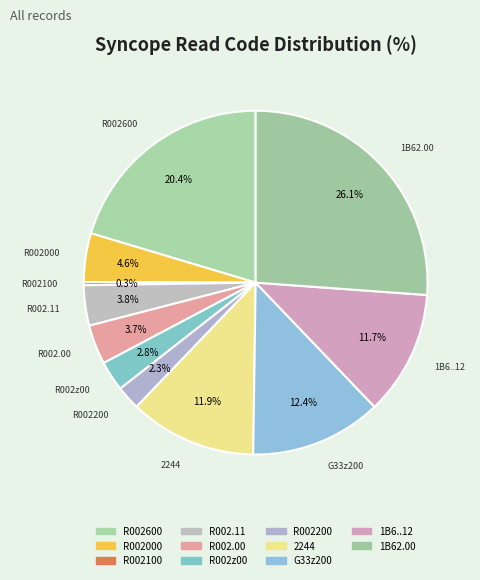

Does any single category account for the majority?

No